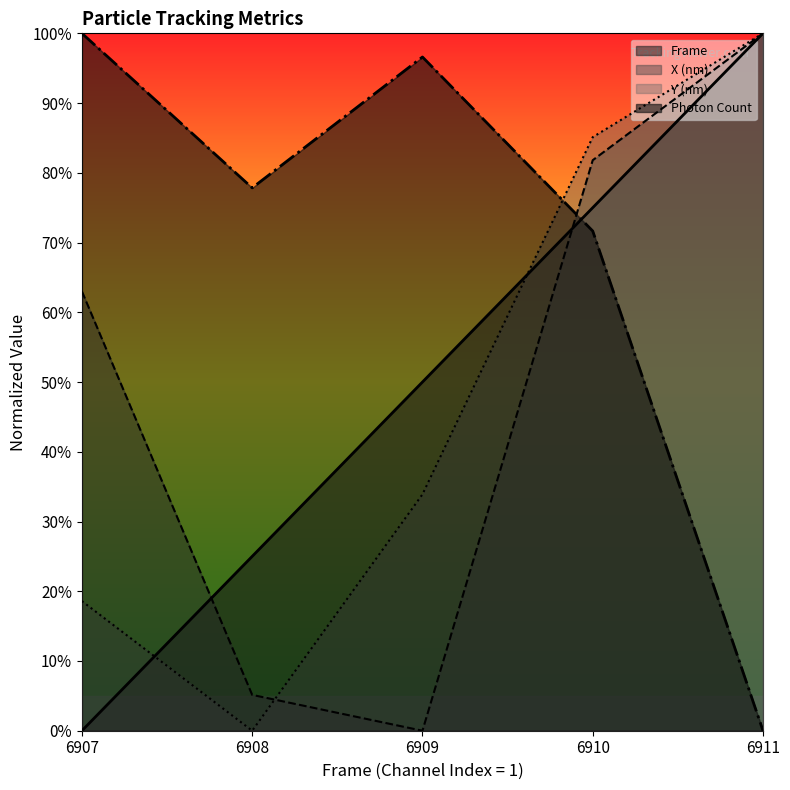

Reading left to right, transcribe all the data shown in this chart.

Frame: 0.0	25.0	50.0	75.0	100.0
X (nm): 63.0	5.1	0.0	81.8	100.0
Y (nm): 18.6	0.0	33.9	85.1	100.0
Photon Count: 100.0	77.8	96.6	71.7	0.0